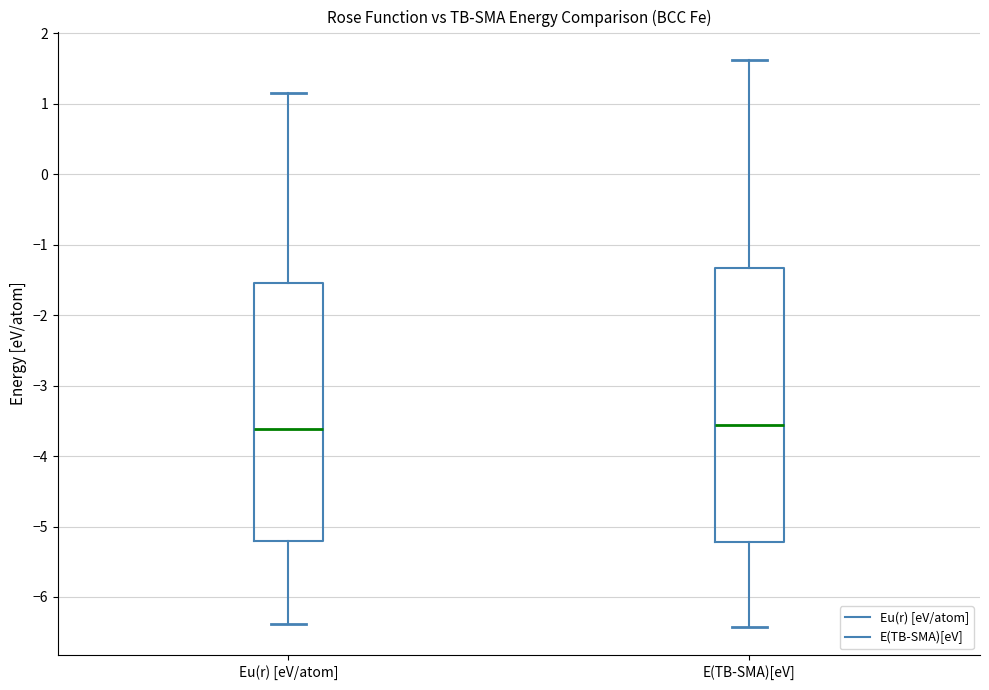

Where is the lower edge of the box for Eu(r) [eV/atom] on the y-axis? The values are not printed on the chart, so give them approximately, as read against the axis.

-5.2